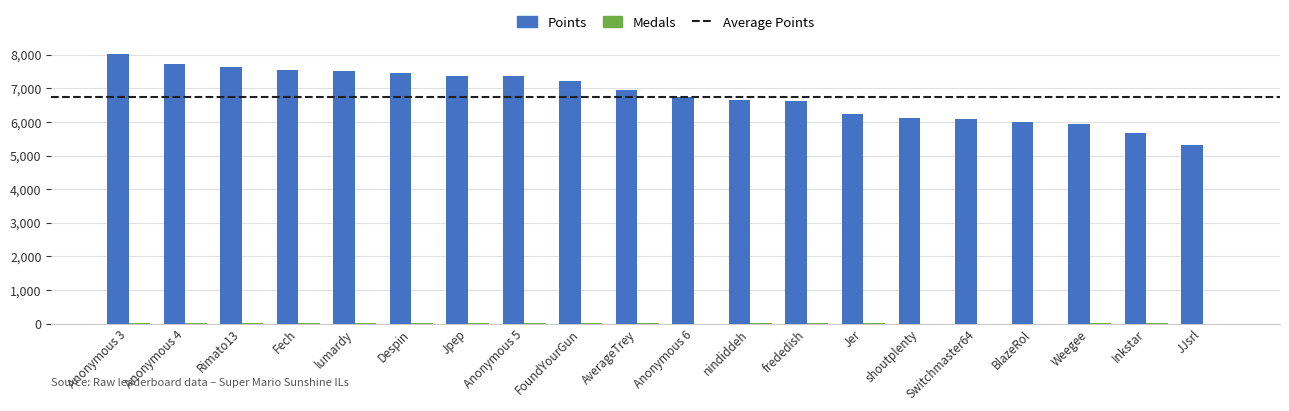

What is the greatest value displayed?

8038